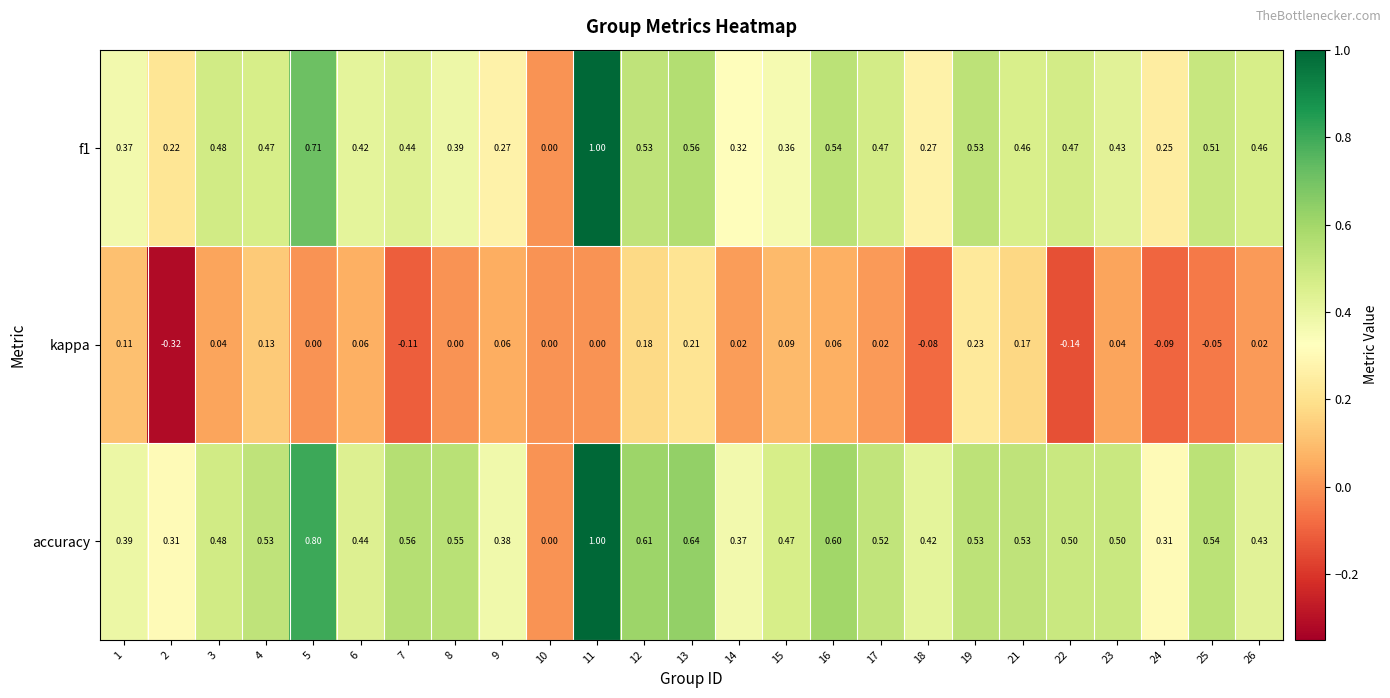

Between 5 and 21, which series saw the biggest shift?

accuracy